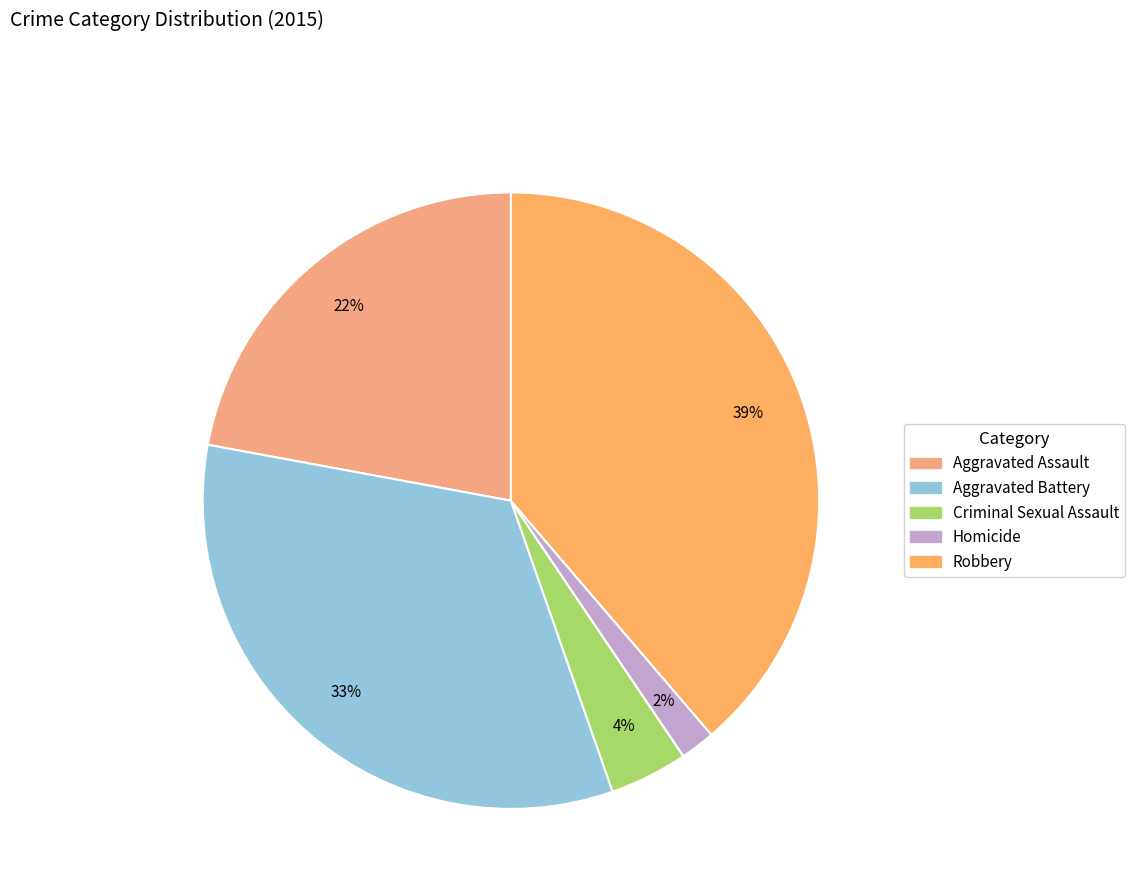

Does any single category account for the majority?

No